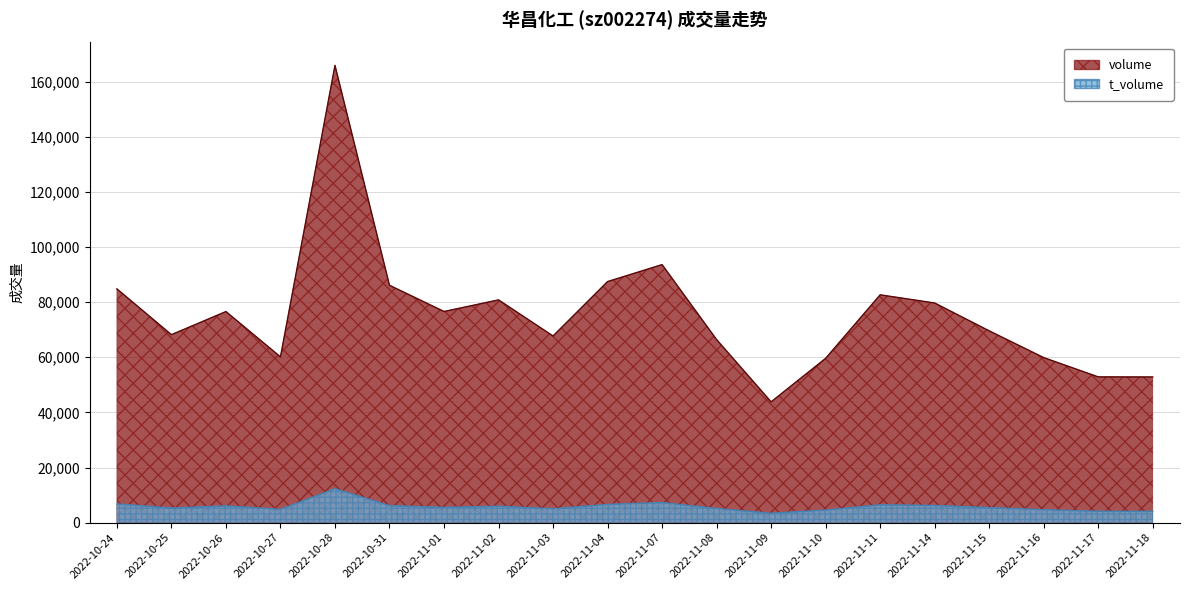

What is the highest value of the volume series?

165889